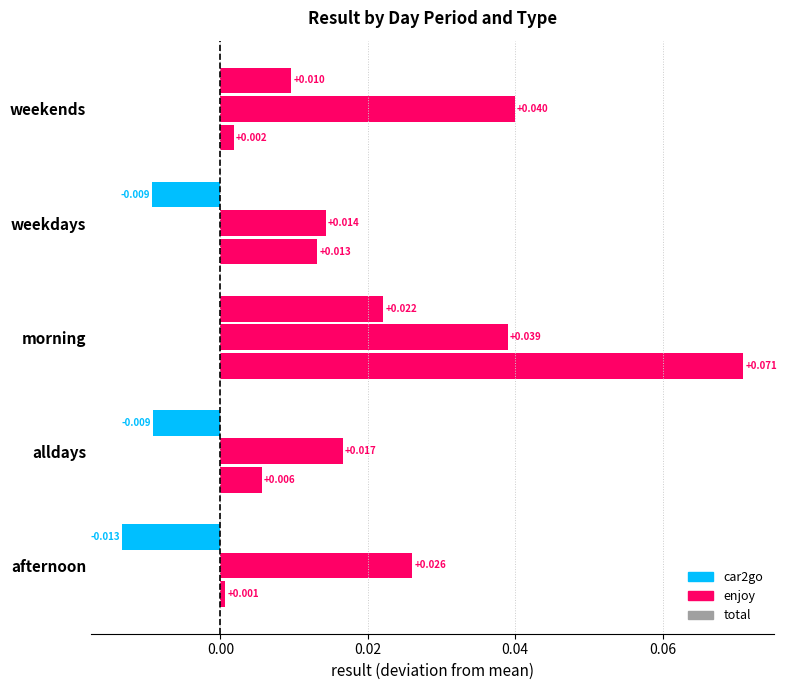

Count the number of categories in the chart.

5